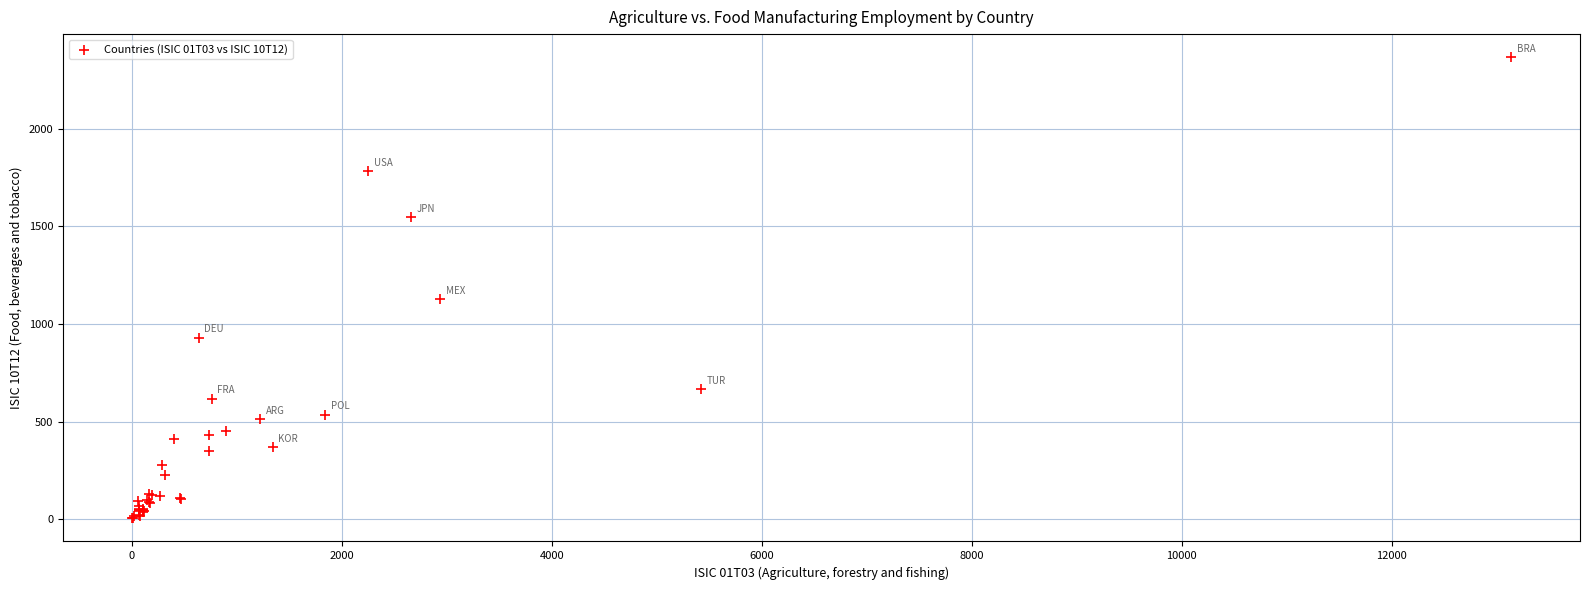

What Y value in the scatter plot is closest to 1185?

1126.4